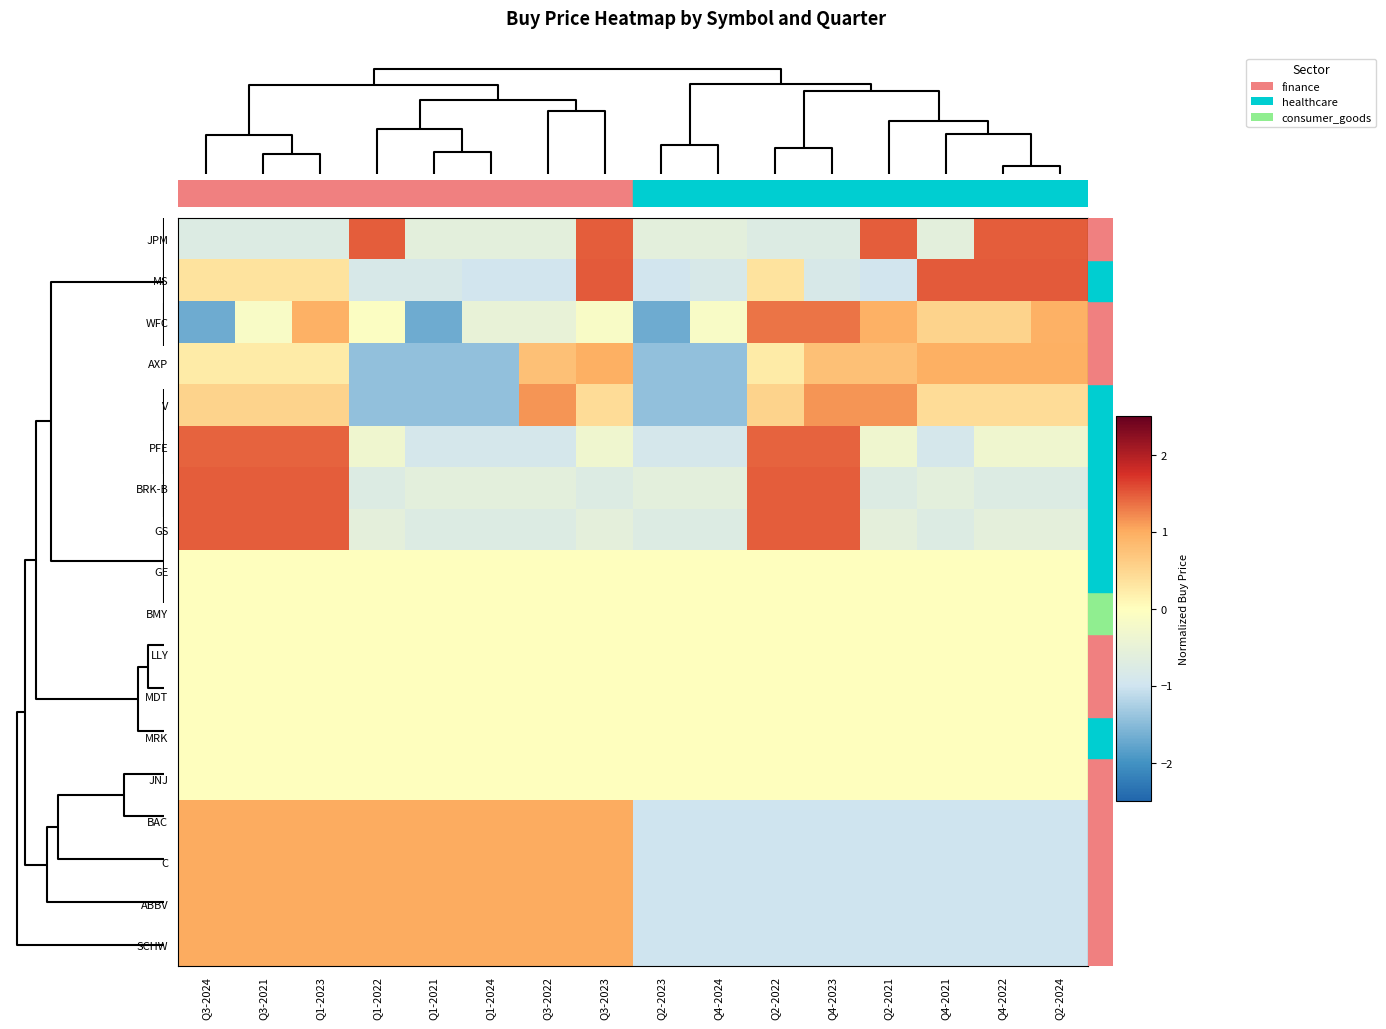

At how many categories does at least one series exceed -1?

16